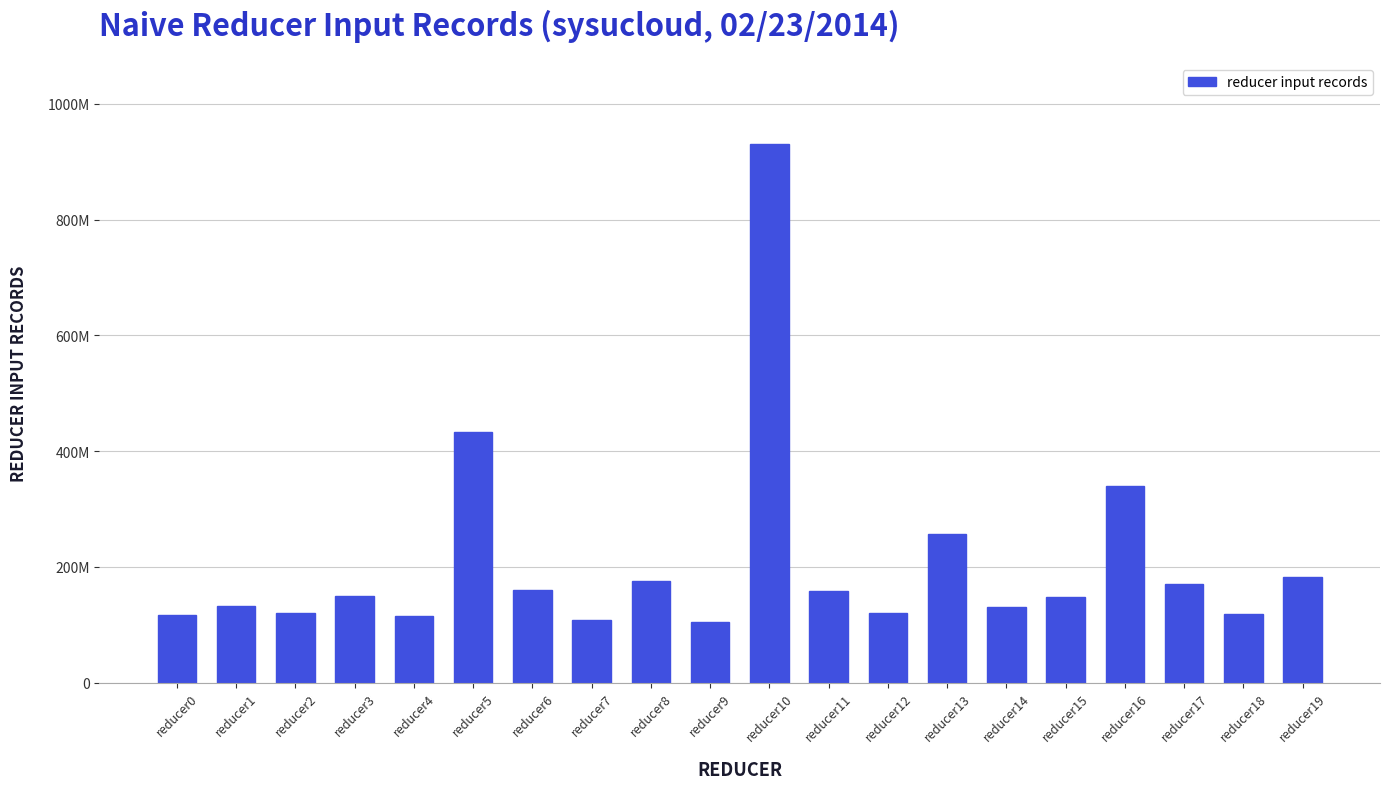

Reading left to right, list all the values displayed in this chart.

reducer0=117638487	reducer1=132840790	reducer2=119838342	reducer3=150513176	reducer4=115966768	reducer5=433191195	reducer6=160335384	reducer7=108301120	reducer8=175086630	reducer9=105033635	reducer10=931231263	reducer11=157665218	reducer12=120801641	reducer13=256547769	reducer14=130335158	reducer15=148617661	reducer16=339858259	reducer17=170647805	reducer18=118565721	reducer19=182291801